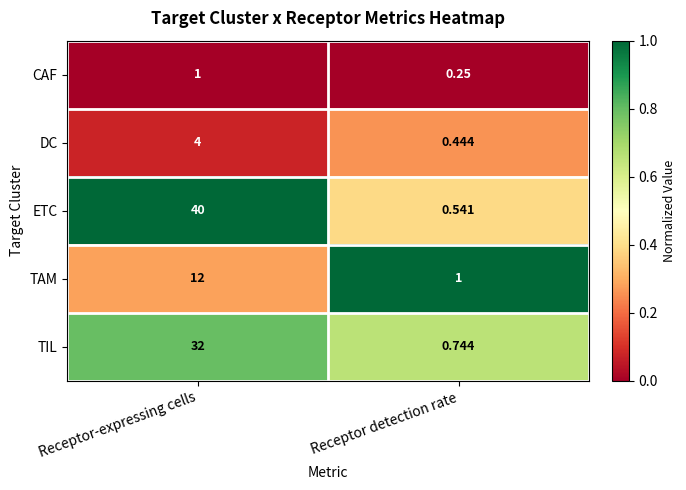

List the series in order of their peak value, highest first.

ETC, TIL, TAM, DC, CAF